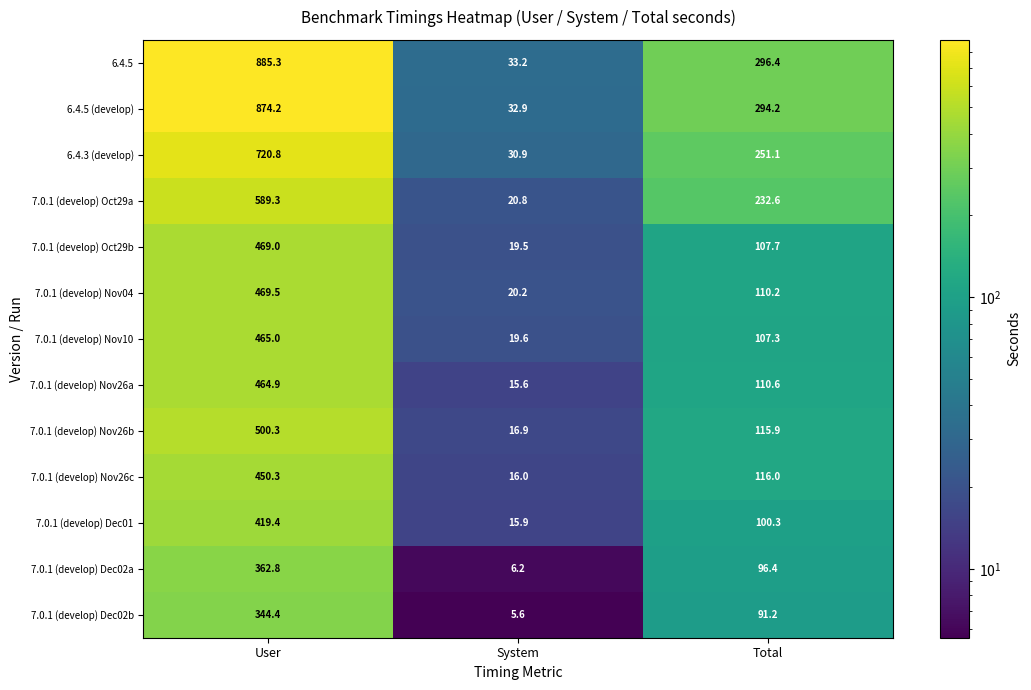

At which label does 7.0.1 (develop) Nov26a reach its minimum?

System